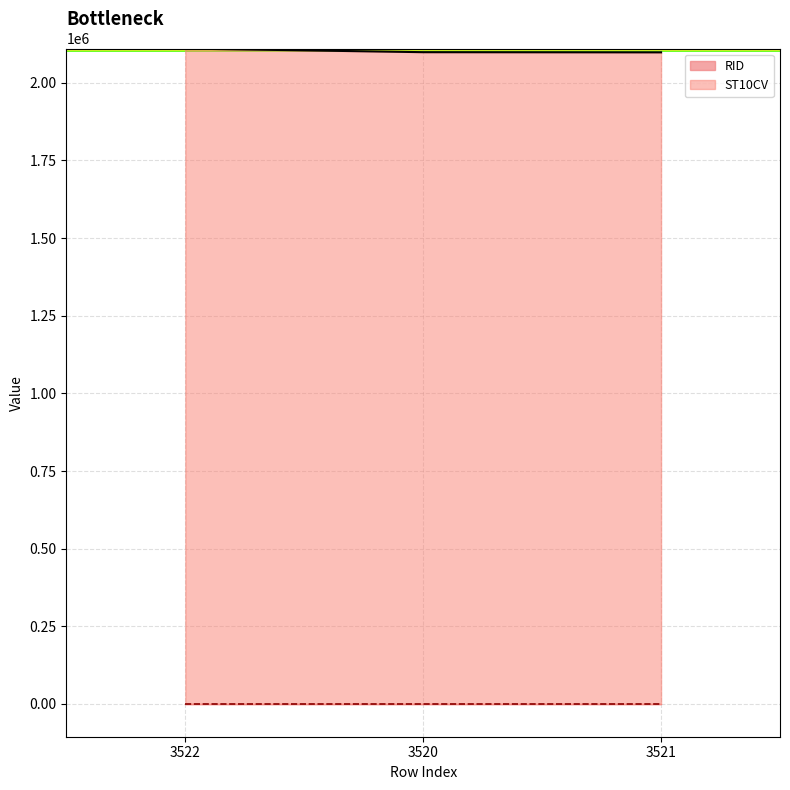

What is the difference between the maximum and second lowest values?

11630